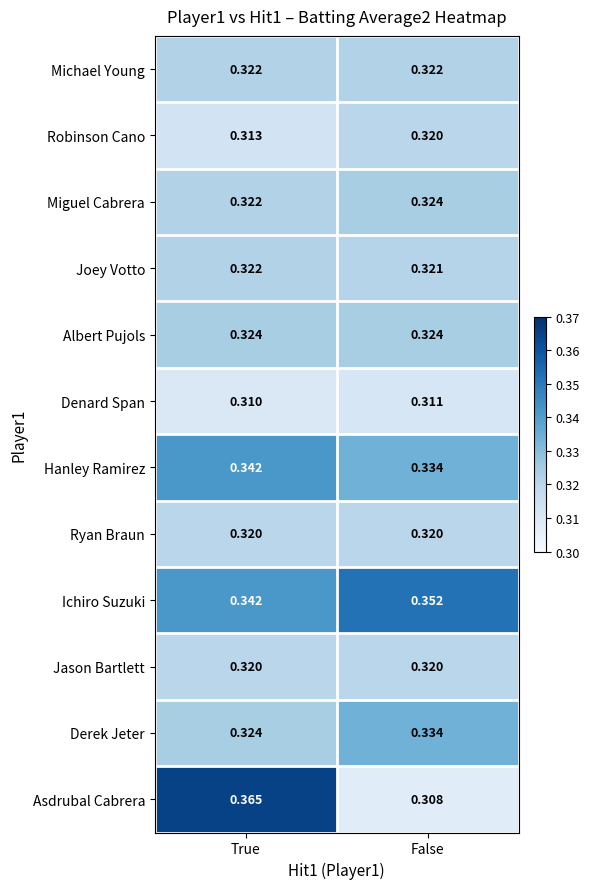

List the labels in order of Joey Votto value, smallest first.

False, True